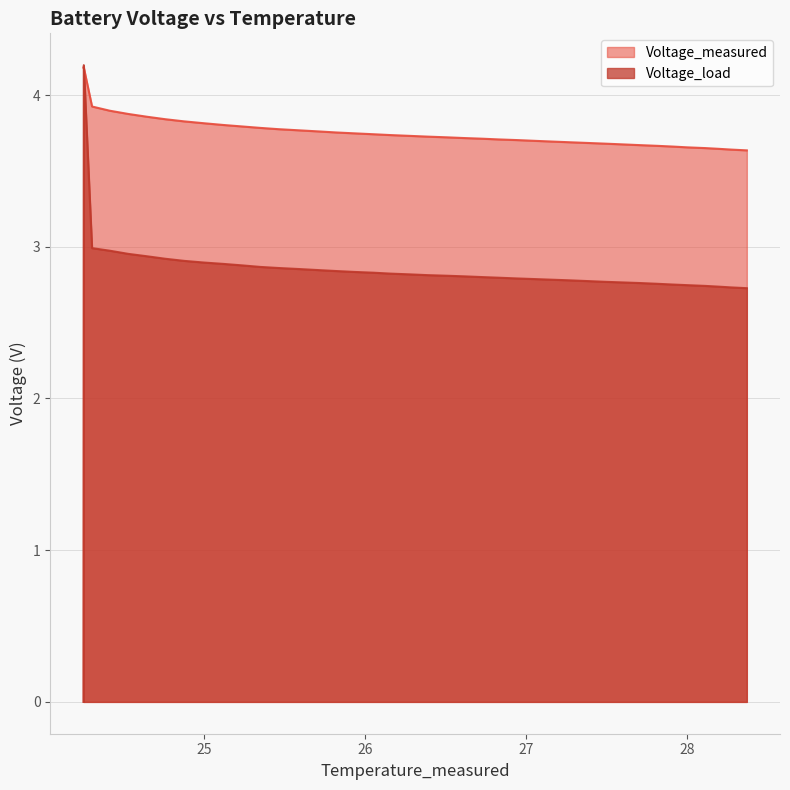

What is the label of the 9th point from the left?

24.998113860659167